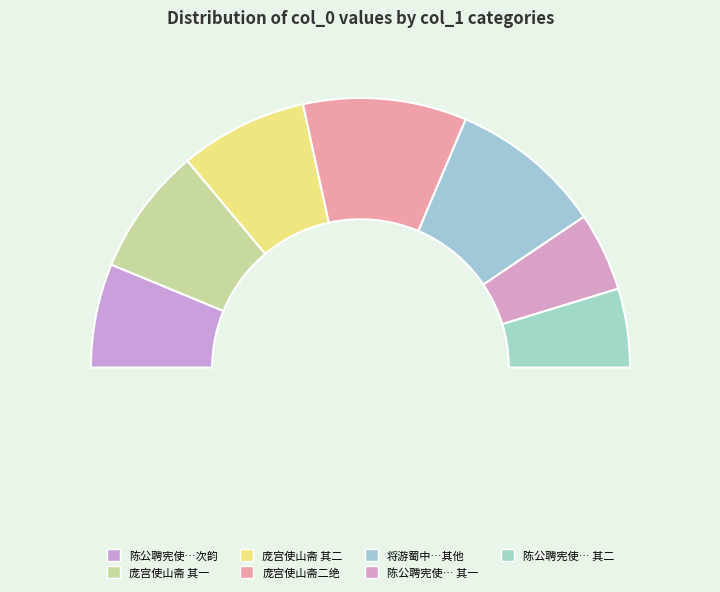

Does 寄题庞宫使提举山斋二绝 represent more than half of the total?

No